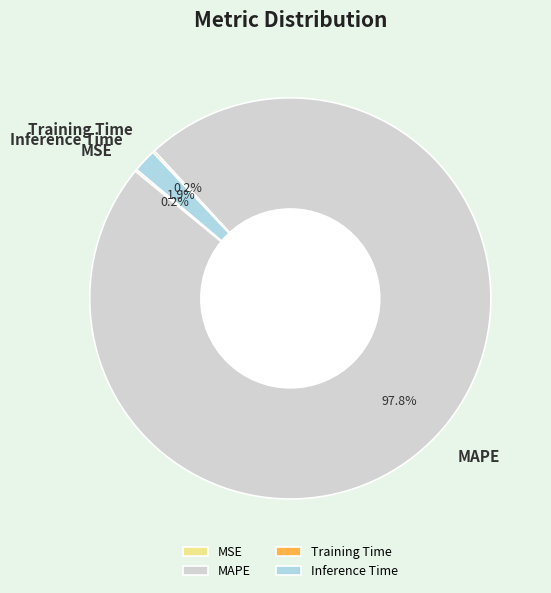

Does any single category account for the majority?

Yes